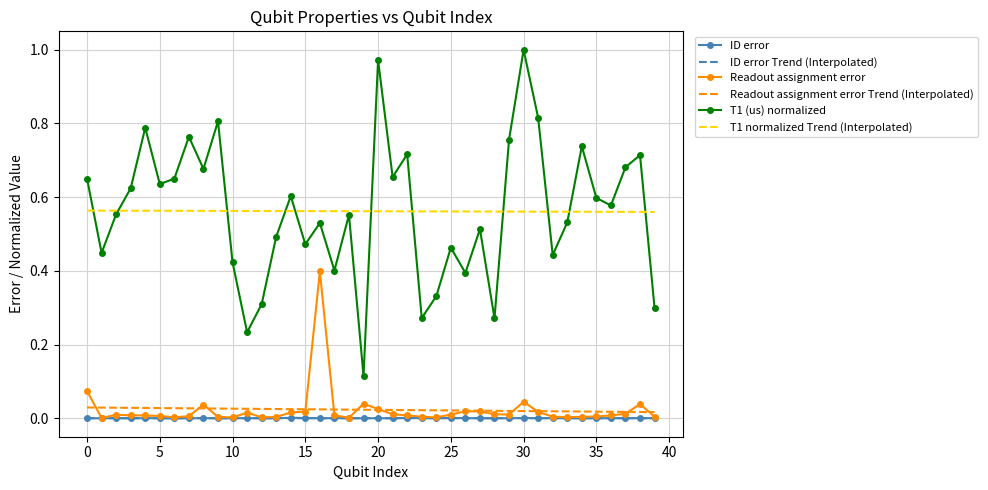

Which series has the widest spread of values?

T1 (us) normalized